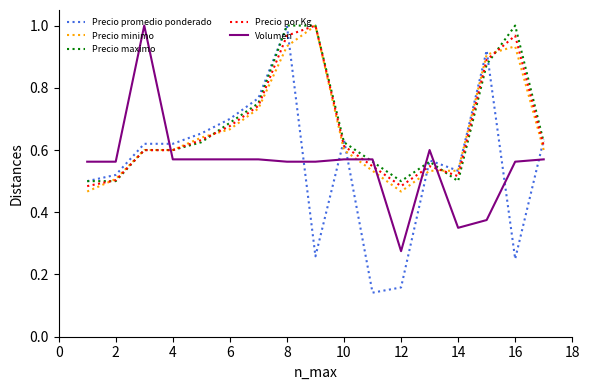

Which series has the widest spread of values?

Precio promedio ponderado